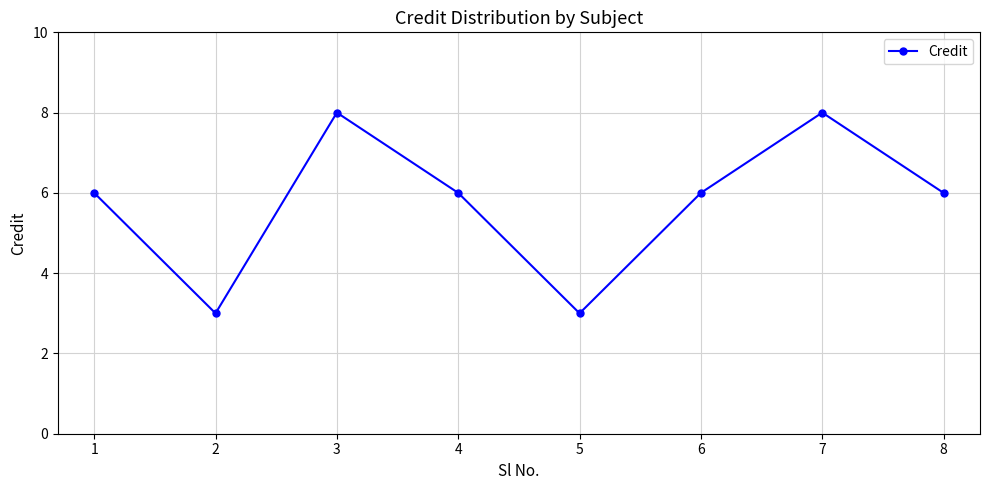

Approximately how many times larger is the value at 5 compared to 7?

0.4